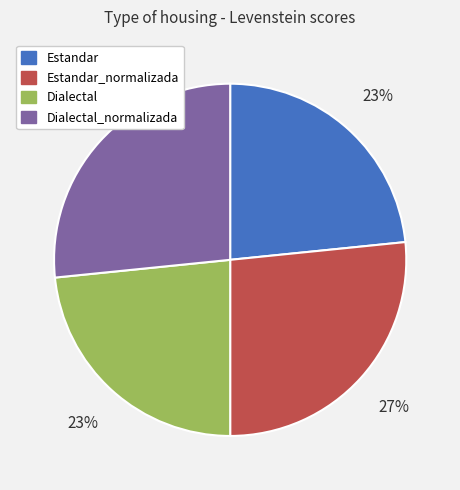

How many slices are in this pie chart?

4